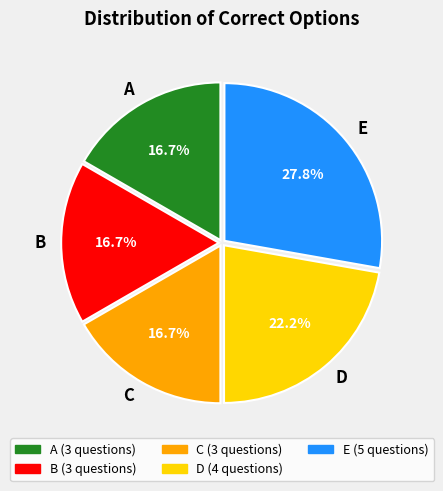

What percentage is NOT represented by A?

83.3%